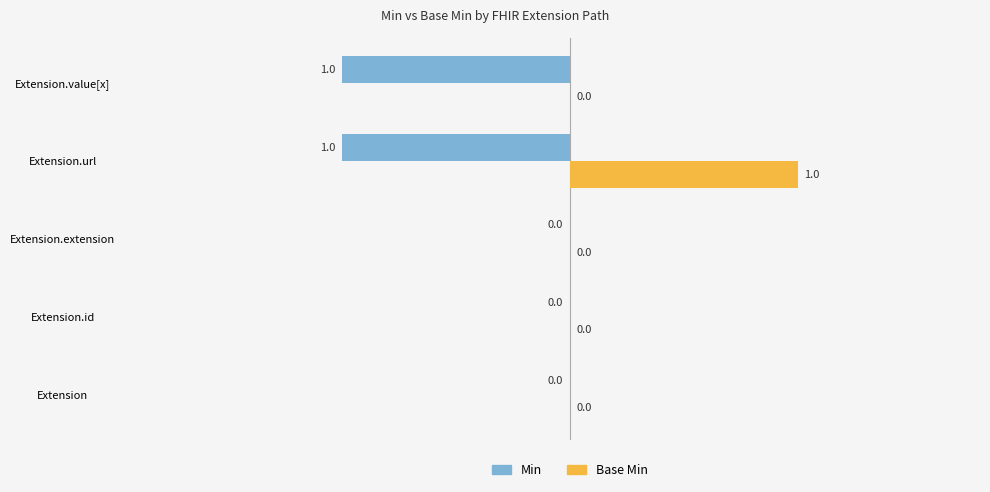

Between Extension and Extension.value[x], which series saw the biggest shift?

Min